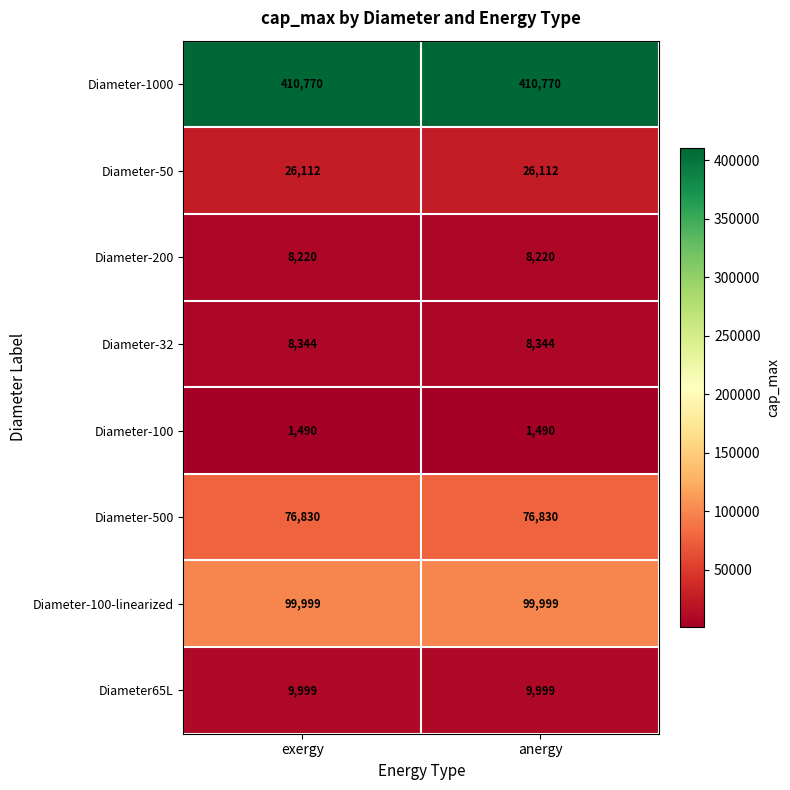

What is the difference between the highest and lowest values at anergy?

409280